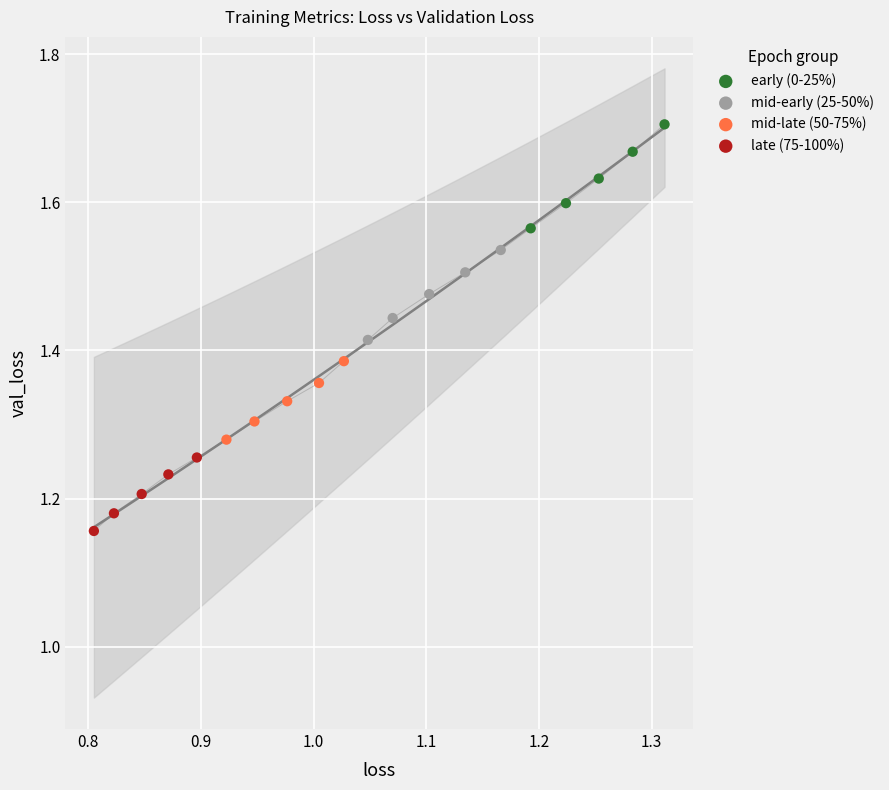

Which series reaches the minimum Y coordinate?

late (75-100%)